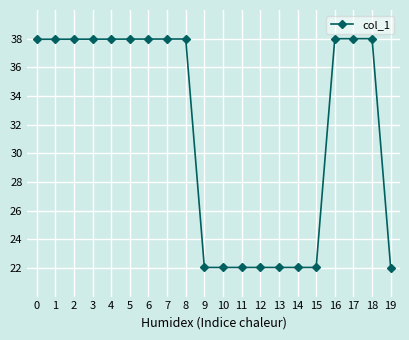

Is it true that the value at 16 is 38.0?

True